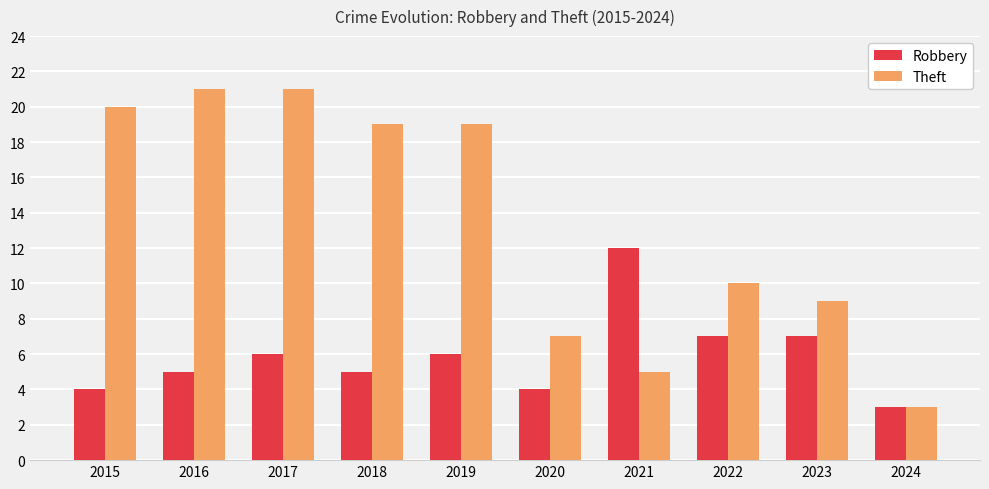

Which series has the widest spread of values?

Theft